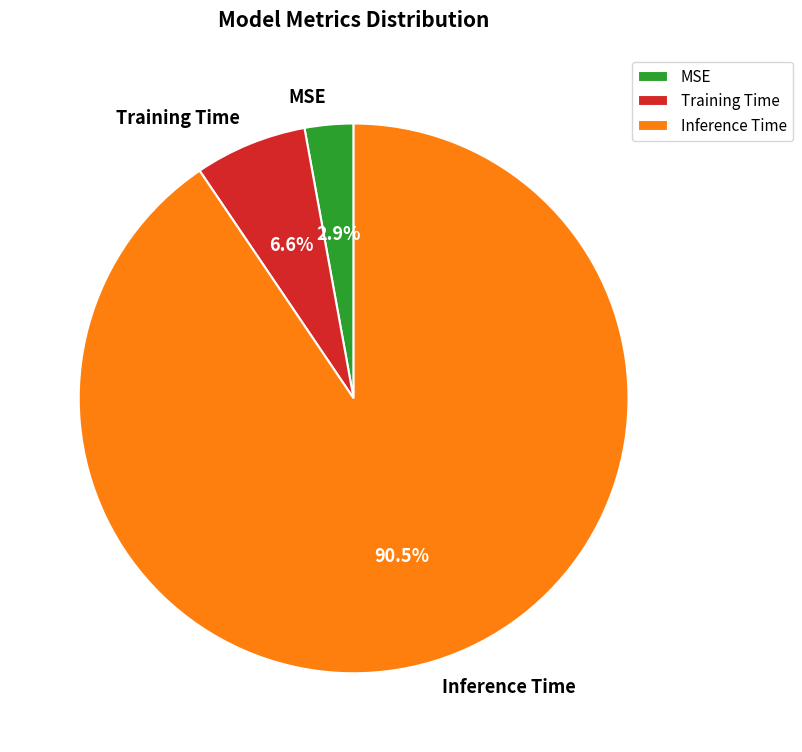

Which slice represents more than half of the pie?

Inference Time